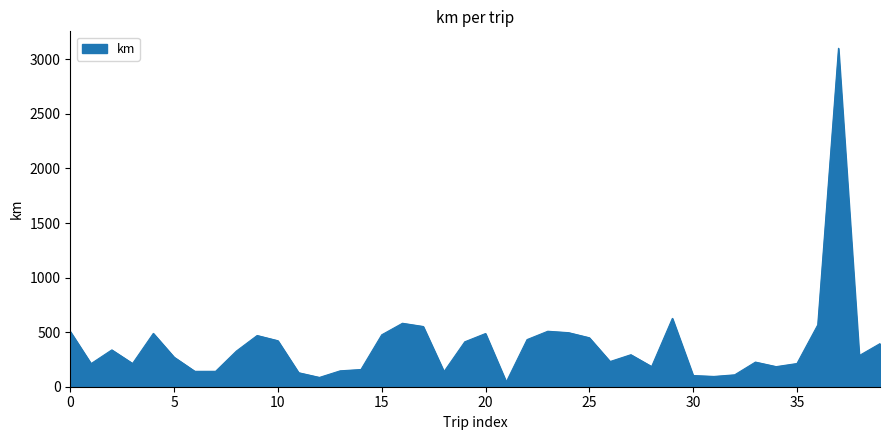

What is the greatest value displayed?

3101.6